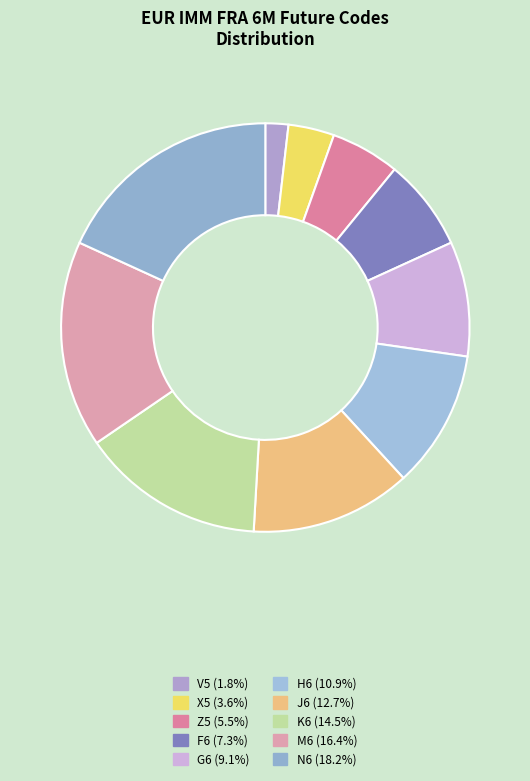

To the nearest percent, what portion does F6 represent?

7%